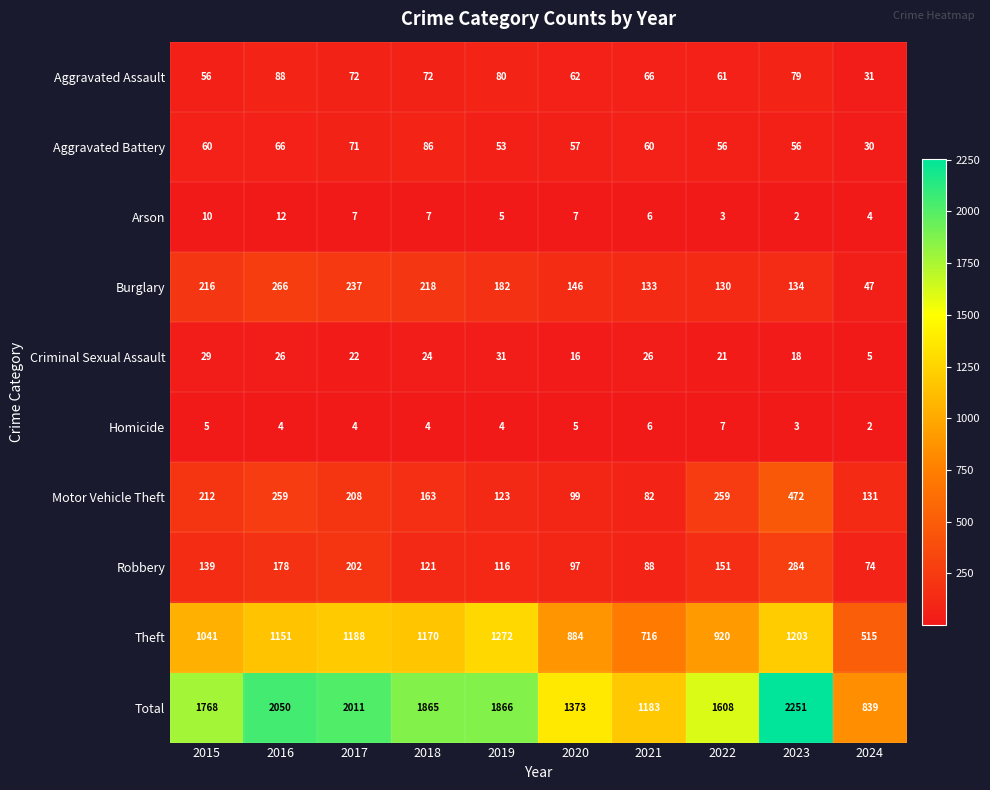

At which label is Criminal Sexual Assault closest to 18?

2023